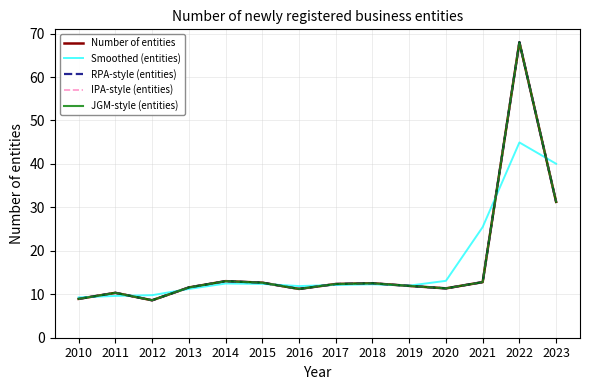

Where is the first local maximum for JGM-style (entities)?

2011